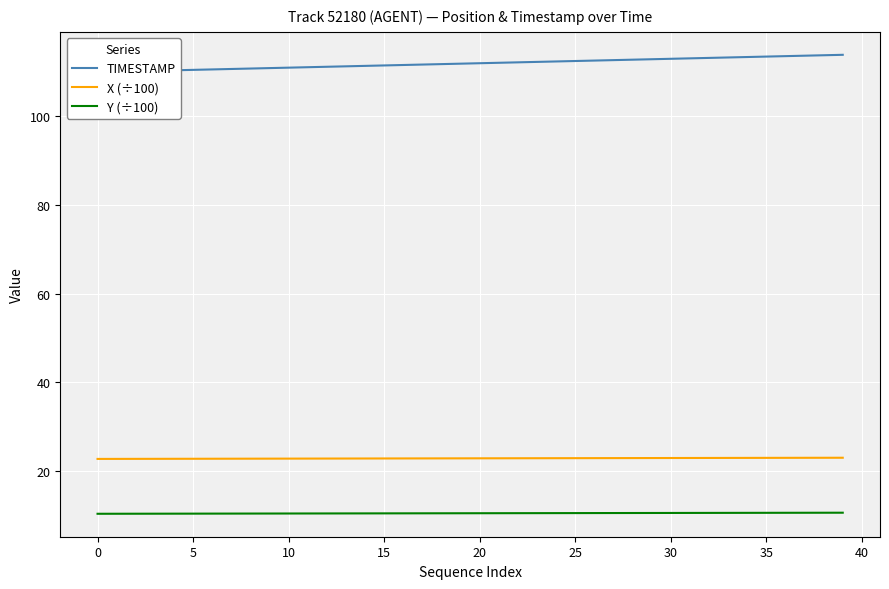

True or false: TIMESTAMP and Y (÷100) intersect in this chart.

False